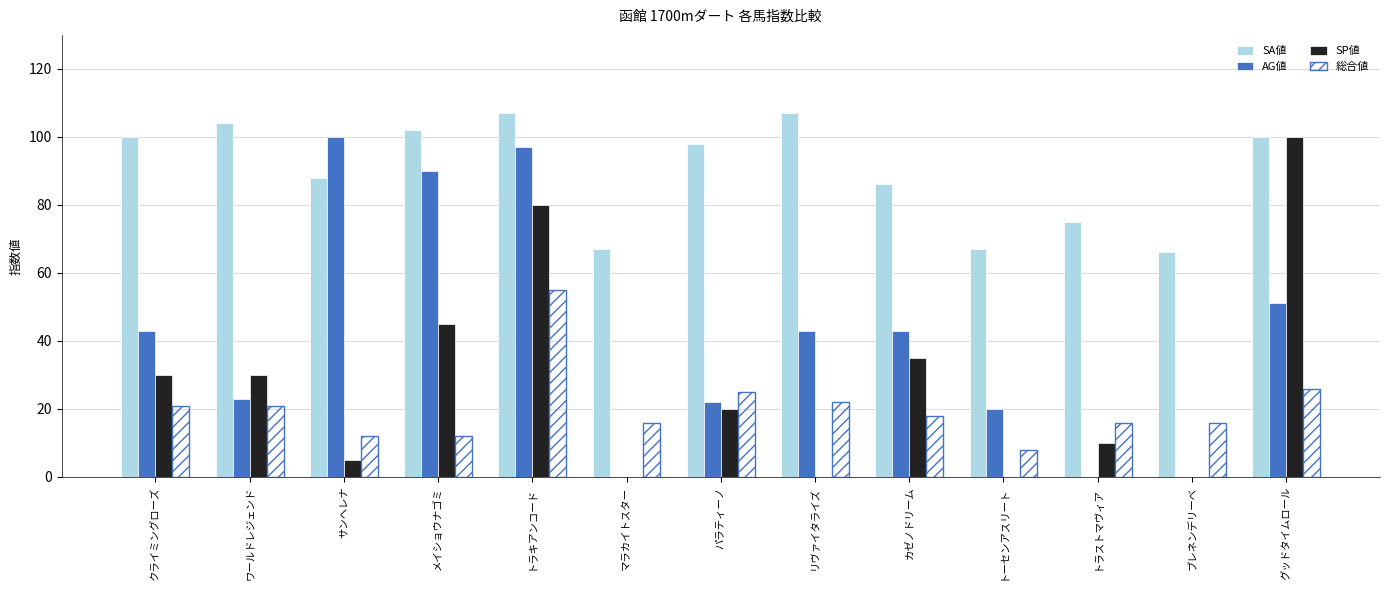

Between ワールドレジェンド and メイショウナゴミ, which series saw the biggest shift?

AG値